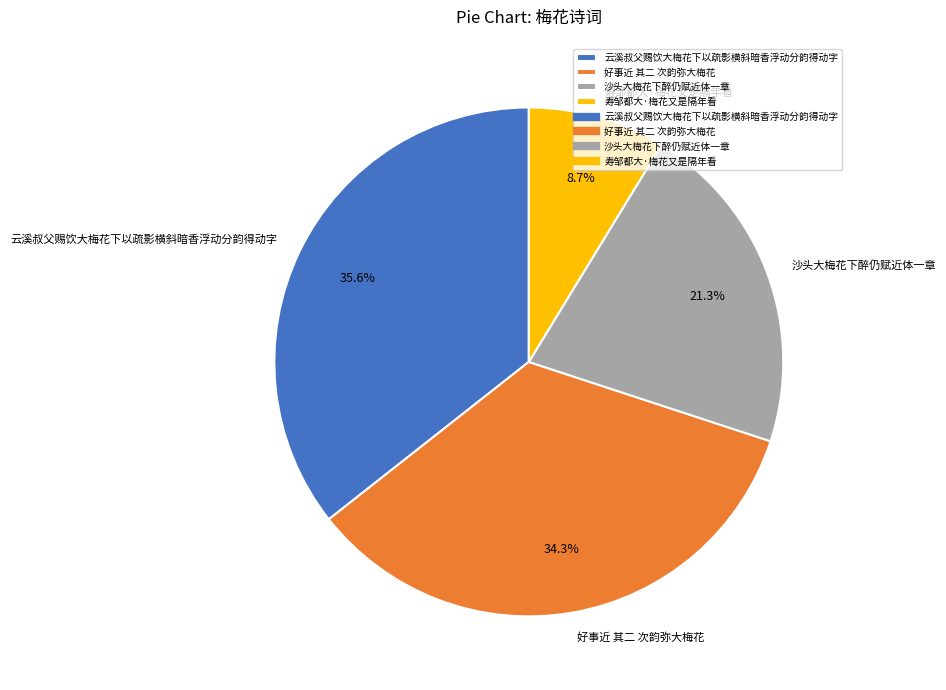

Do 云溪叔父赐饮大梅花下以疏影横斜暗香浮动分韵得动字 and 寿邹都大·梅花又是隔年看 together represent more than half of the pie?

No